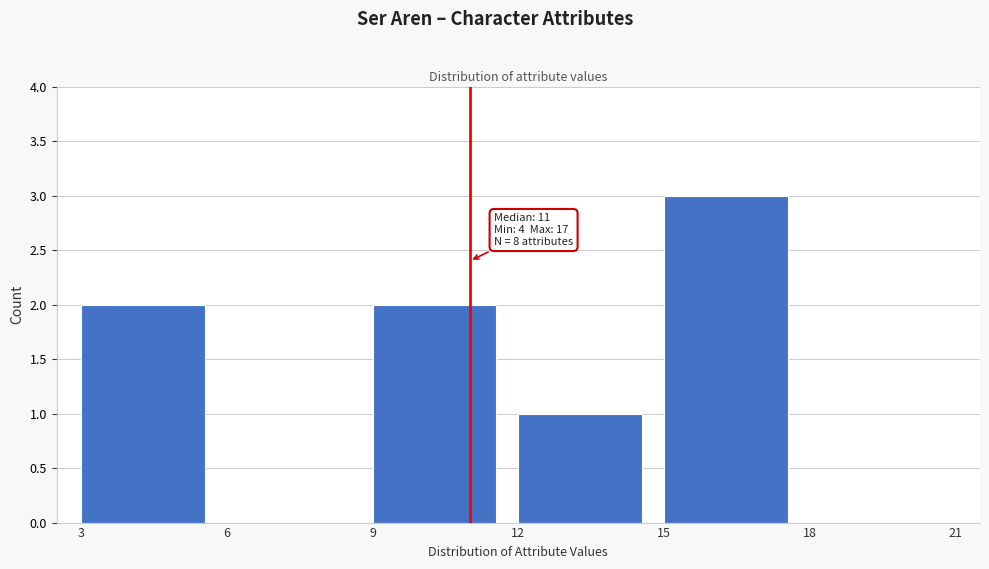

Over which range of the x-axis is the bar tallest?

15 to 18